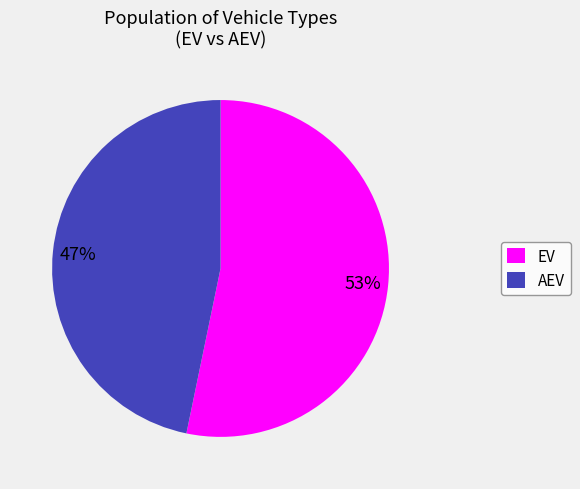

The EV slice represents 53% of the pie. True or false?

True